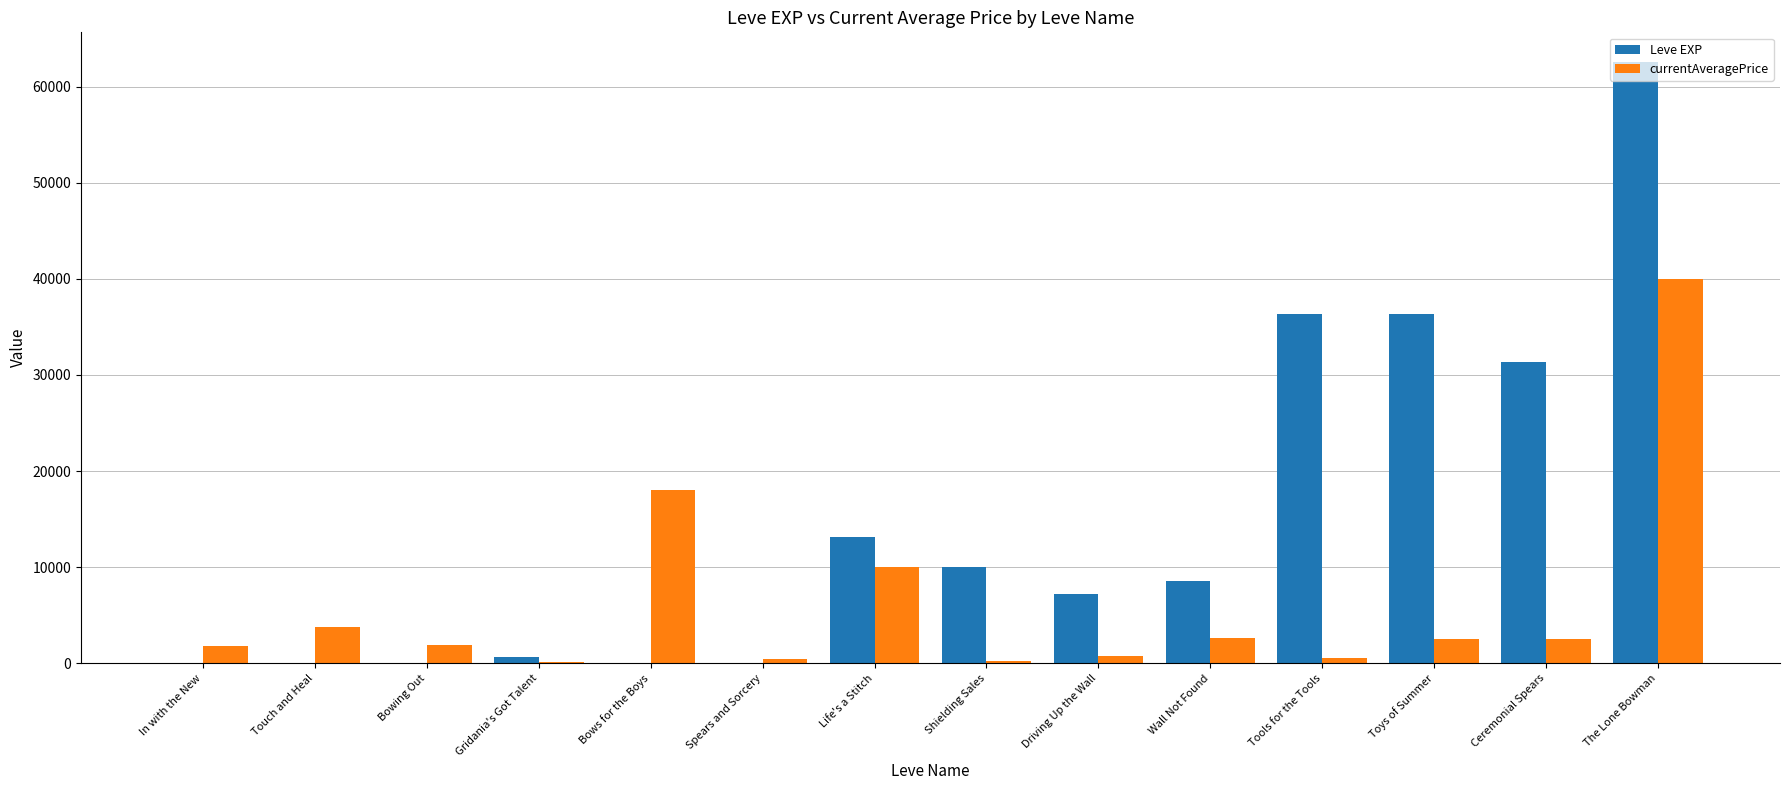

Between Spears and Sorcery and Tools for the Tools, which series saw the biggest shift?

Leve EXP